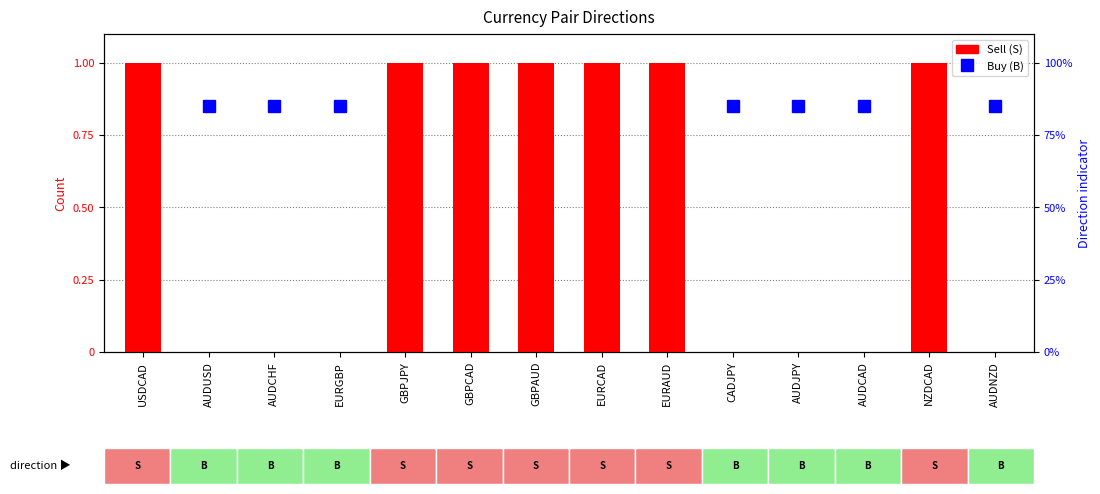

How many Buy (B) values are between 0 and 1?

7